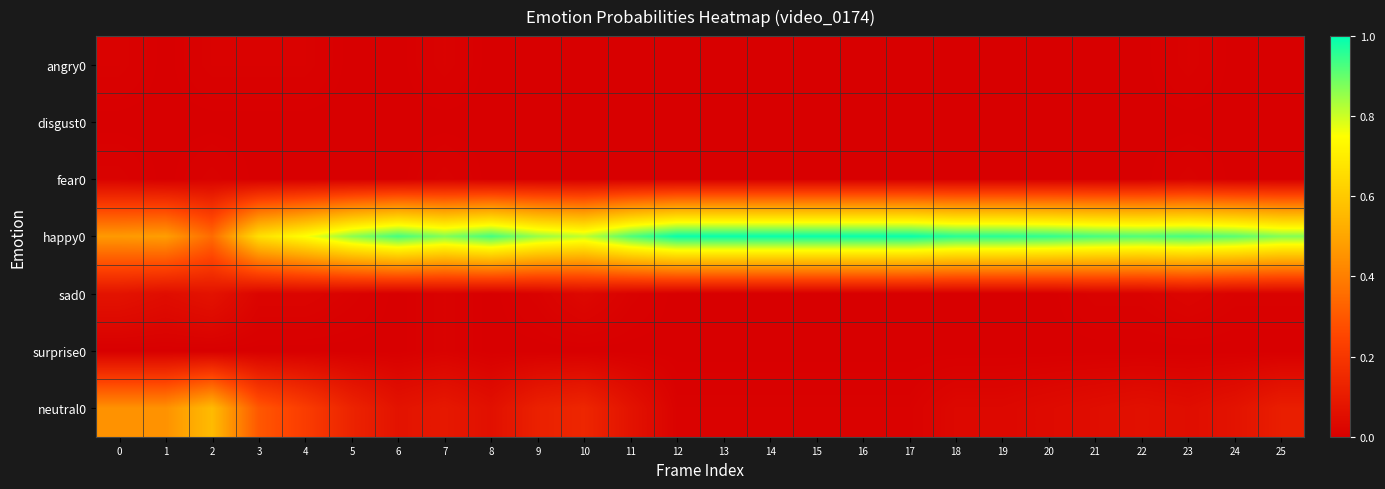

Reading left to right, what are all the values shown in this chart?

angry0: 0=0.0	1=0.0	2=0.0	3=0.0	4=0.0	5=0.0	6=0.0	7=0.0	8=0.0	9=0.0	10=0.0	11=0.0	12=0.0	13=0.0	14=0.0	15=0.0	16=0.0	17=0.0	18=0.0	19=0.0	20=0.0	21=0.0	22=0.0	23=0.0	24=0.0	25=0.0
disgust0: 0=0.0	1=0.0	2=0.0	3=0.0	4=0.0	5=0.0	6=0.0	7=0.0	8=0.0	9=0.0	10=0.0	11=0.0	12=0.0	13=0.0	14=0.0	15=0.0	16=0.0	17=0.0	18=0.0	19=0.0	20=0.0	21=0.0	22=0.0	23=0.0	24=0.0	25=0.0
fear0: 0=0.0	1=0.0	2=0.0	3=0.0	4=0.0	5=0.0	6=0.0	7=0.0	8=0.0	9=0.0	10=0.0	11=0.0	12=0.0	13=0.0	14=0.0	15=0.0	16=0.0	17=0.0	18=0.0	19=0.0	20=0.0	21=0.0	22=0.0	23=0.0	24=0.0	25=0.0
happy0: 0=0.5	1=0.5	2=0.3	3=0.7	4=0.8	5=0.9	6=0.9	7=0.9	8=0.9	9=0.8	10=0.8	11=0.9	12=1.0	13=1.0	14=1.0	15=1.0	16=1.0	17=1.0	18=1.0	19=1.0	20=0.9	21=0.9	22=0.9	23=0.9	24=0.9	25=0.9
sad0: 0=0.1	1=0.1	2=0.1	3=0.0	4=0.0	5=0.0	6=0.0	7=0.0	8=0.0	9=0.0	10=0.0	11=0.0	12=0.0	13=0.0	14=0.0	15=0.0	16=0.0	17=0.0	18=0.0	19=0.0	20=0.0	21=0.0	22=0.0	23=0.0	24=0.0	25=0.0
surprise0: 0=0.0	1=0.0	2=0.0	3=0.0	4=0.0	5=0.0	6=0.0	7=0.0	8=0.0	9=0.0	10=0.0	11=0.0	12=0.0	13=0.0	14=0.0	15=0.0	16=0.0	17=0.0	18=0.0	19=0.0	20=0.0	21=0.0	22=0.0	23=0.0	24=0.0	25=0.0
neutral0: 0=0.5	1=0.5	2=0.6	3=0.3	4=0.2	5=0.1	6=0.1	7=0.1	8=0.1	9=0.1	10=0.1	11=0.1	12=0.0	13=0.0	14=0.0	15=0.0	16=0.0	17=0.0	18=0.0	19=0.0	20=0.0	21=0.1	22=0.1	23=0.1	24=0.1	25=0.1